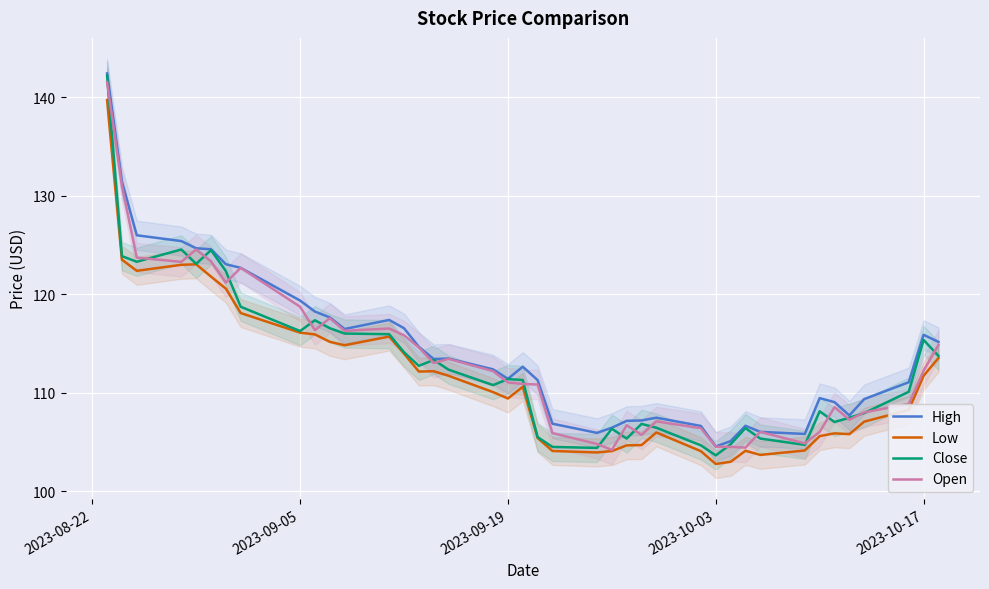

True or false: High and Low intersect in this chart.

False